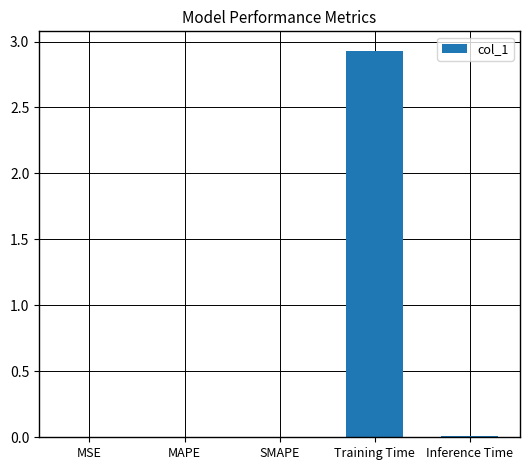

What is the sum of all values?

3.0